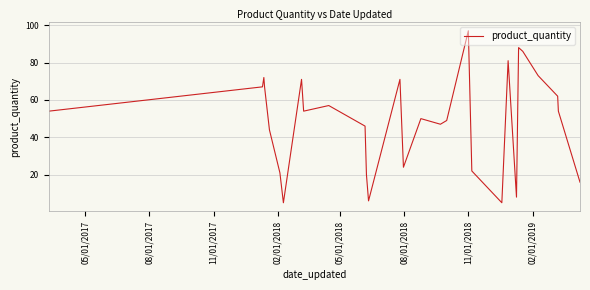

At which label does the data first exceed 54?

11/01/2017